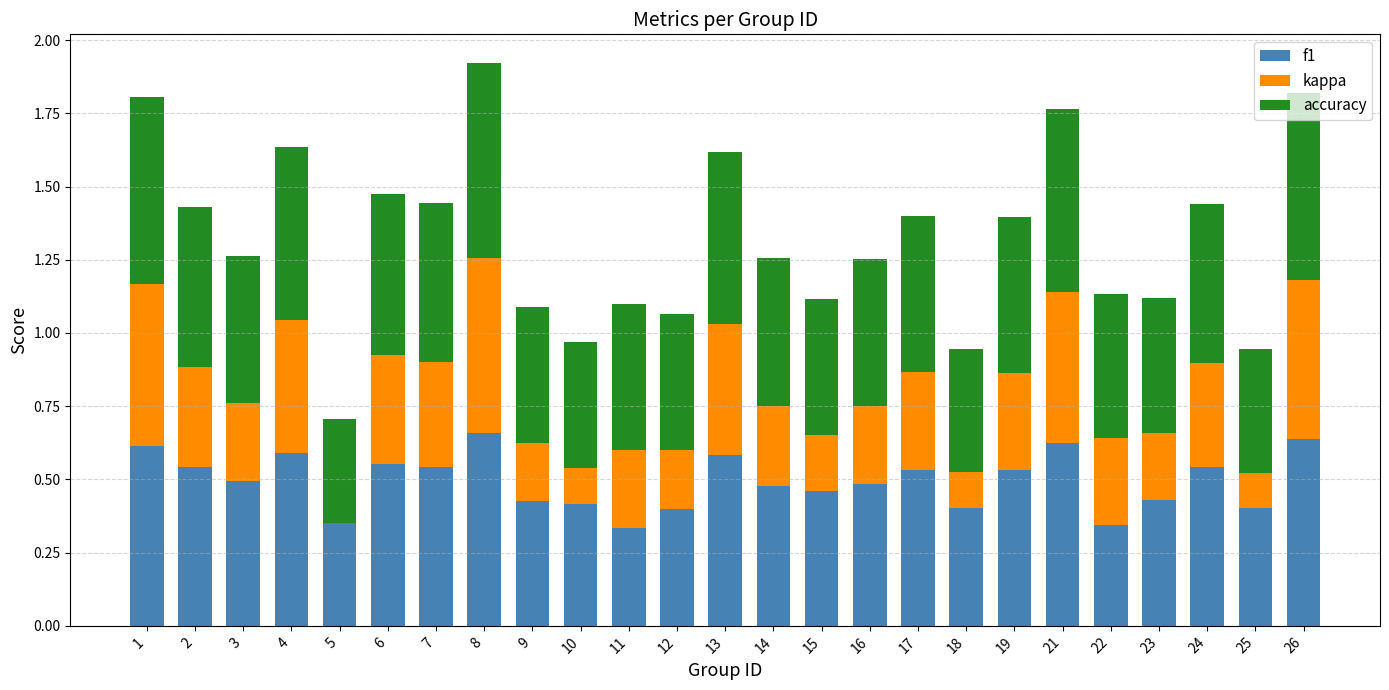

The f1 series shows 0.4 at 10. True or false?

True